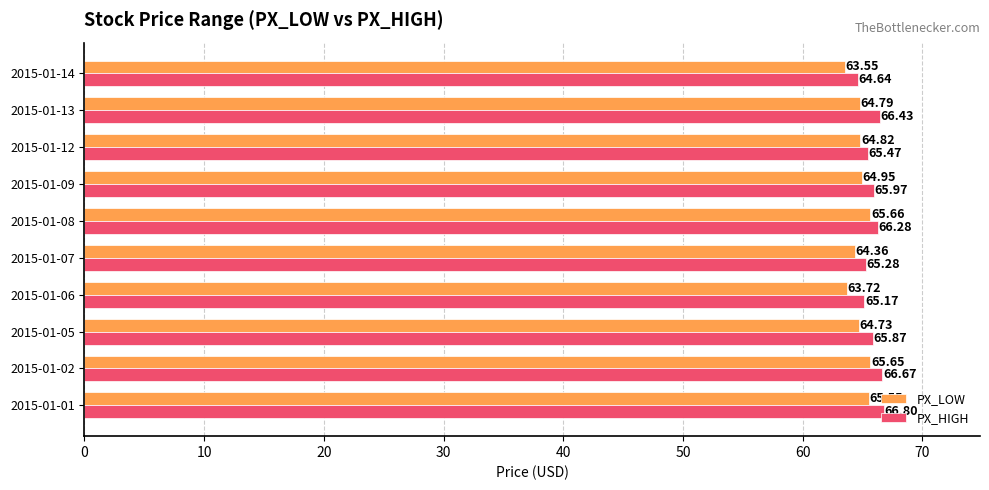

What is the total value across all series at 2015-01-09?

130.9